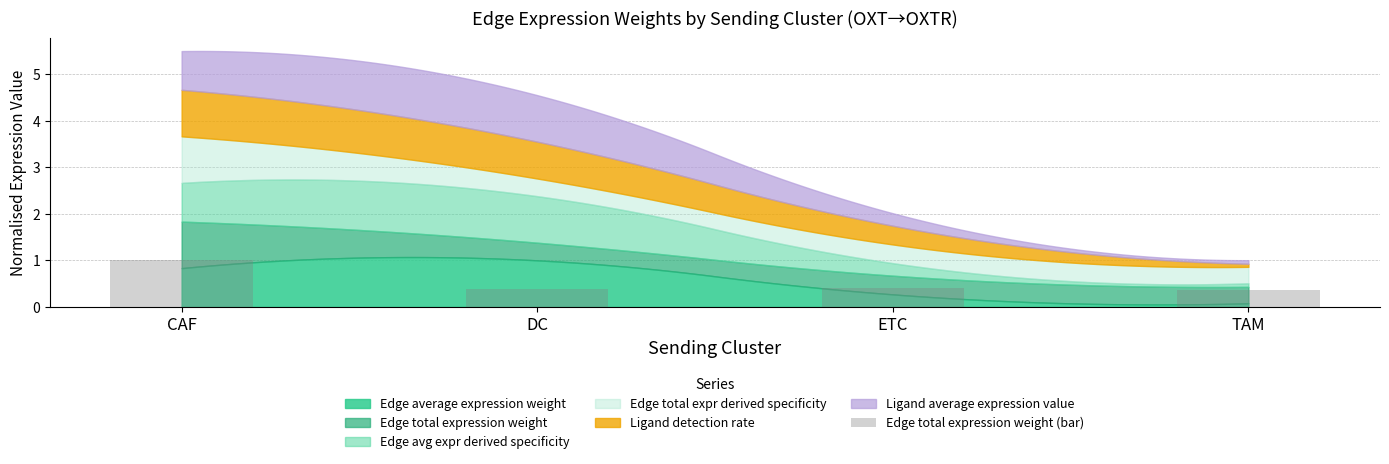

At which category does the chart reach its peak across all series?

CAF